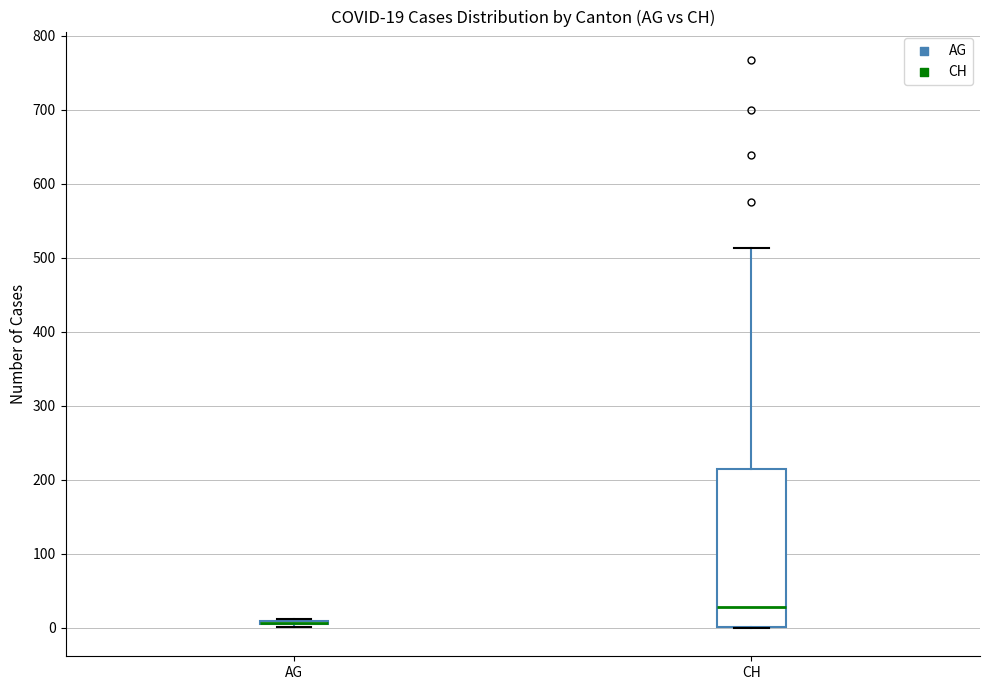

Comparing the boxes themselves (not the whiskers), which one is the tallest?

CH